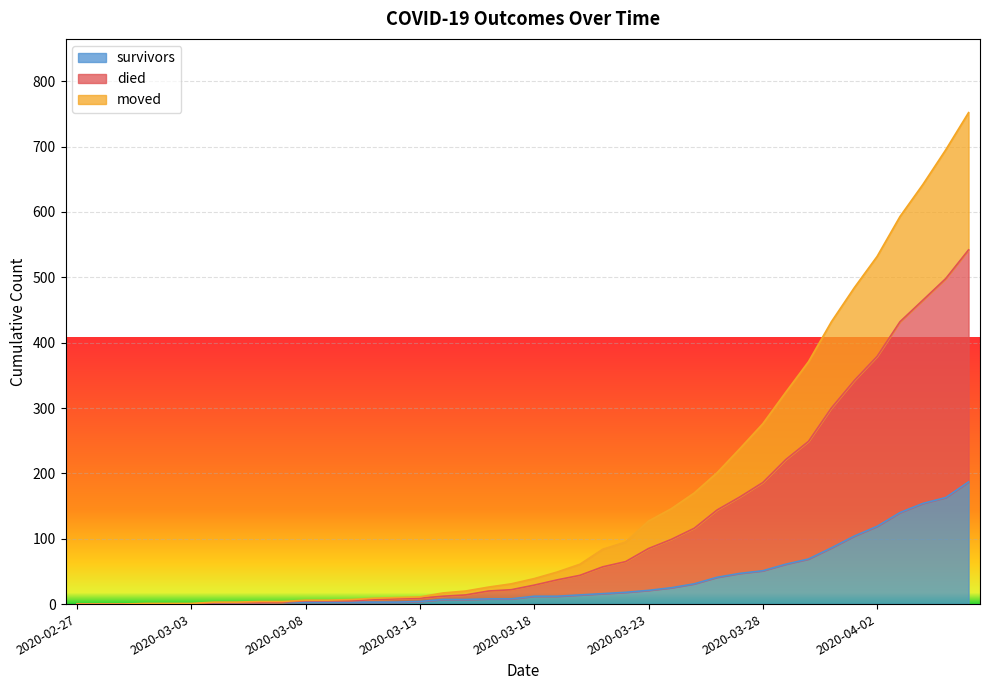

Which series has the largest range (max minus min)?

died